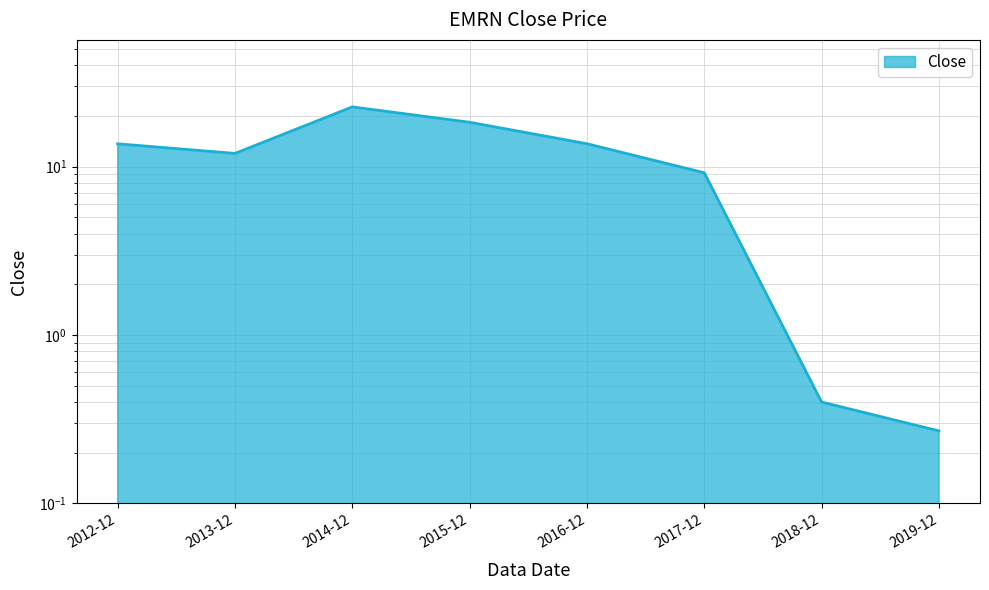

What is the difference between the maximum and minimum values?

22.4